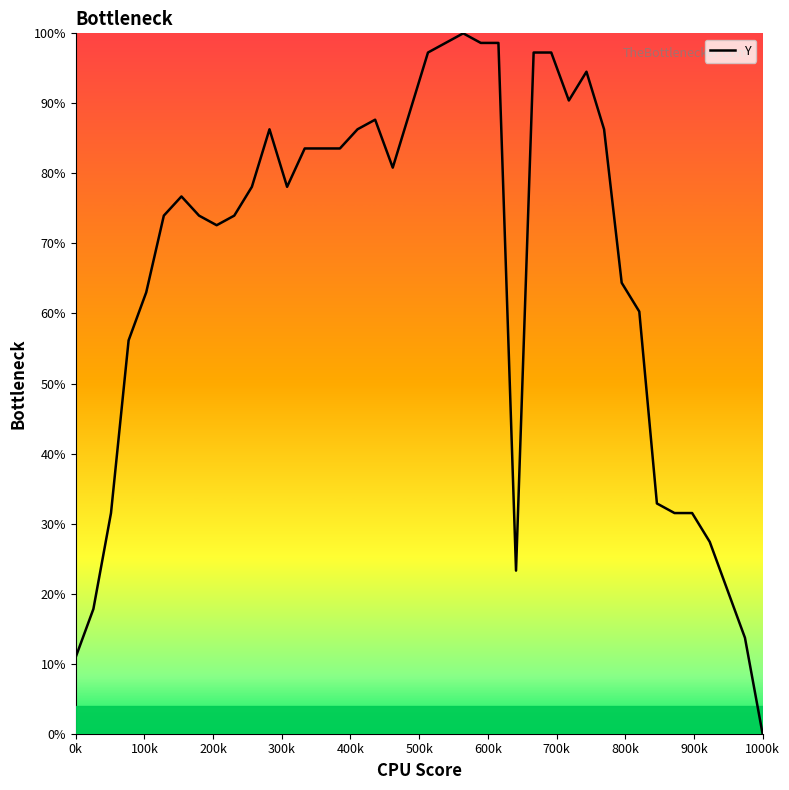

What is the difference between the maximum and minimum values?

100.0